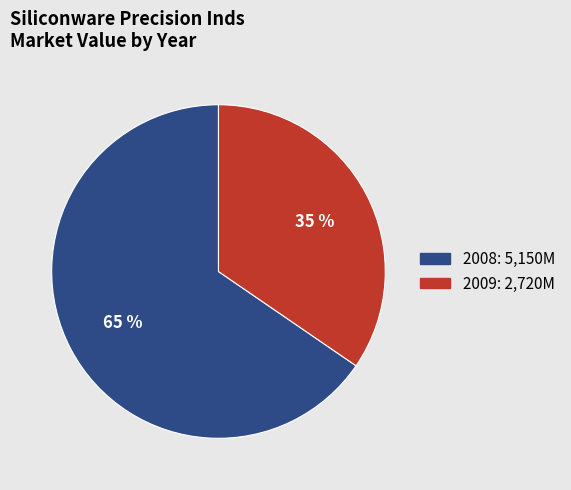

Combined, do 2009 and 2008 account for over 50%?

Yes